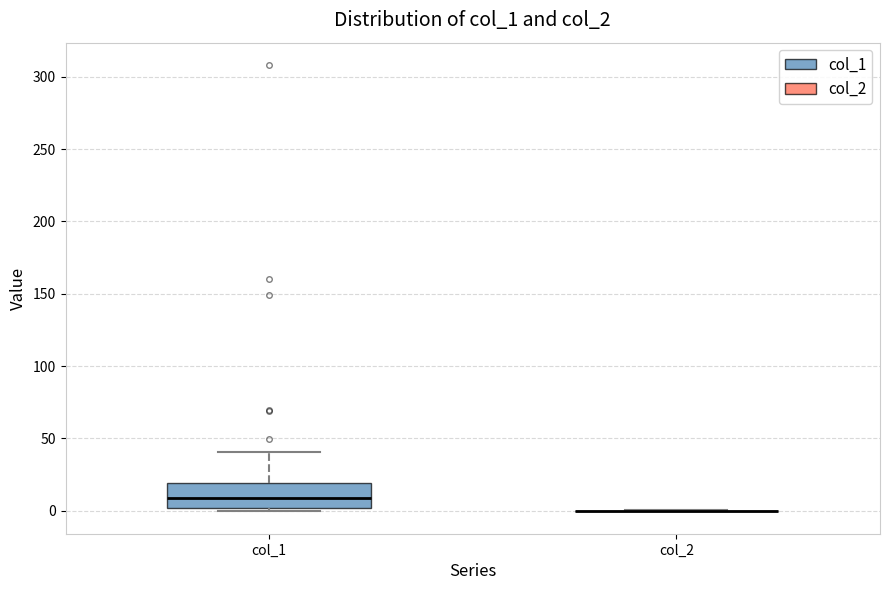

Reading left to right, read every box against the y-axis: the position of its median line, the range the box covers, and the ends of its whiskers. The values are not printed on the chart, so give them approximately, as read against the axis.

col_1: median 10, box 0 to 20, whiskers 0 (just below the box's lower edge) to 40
col_2: box collapsed to a line at 0, whiskers 0 to 0